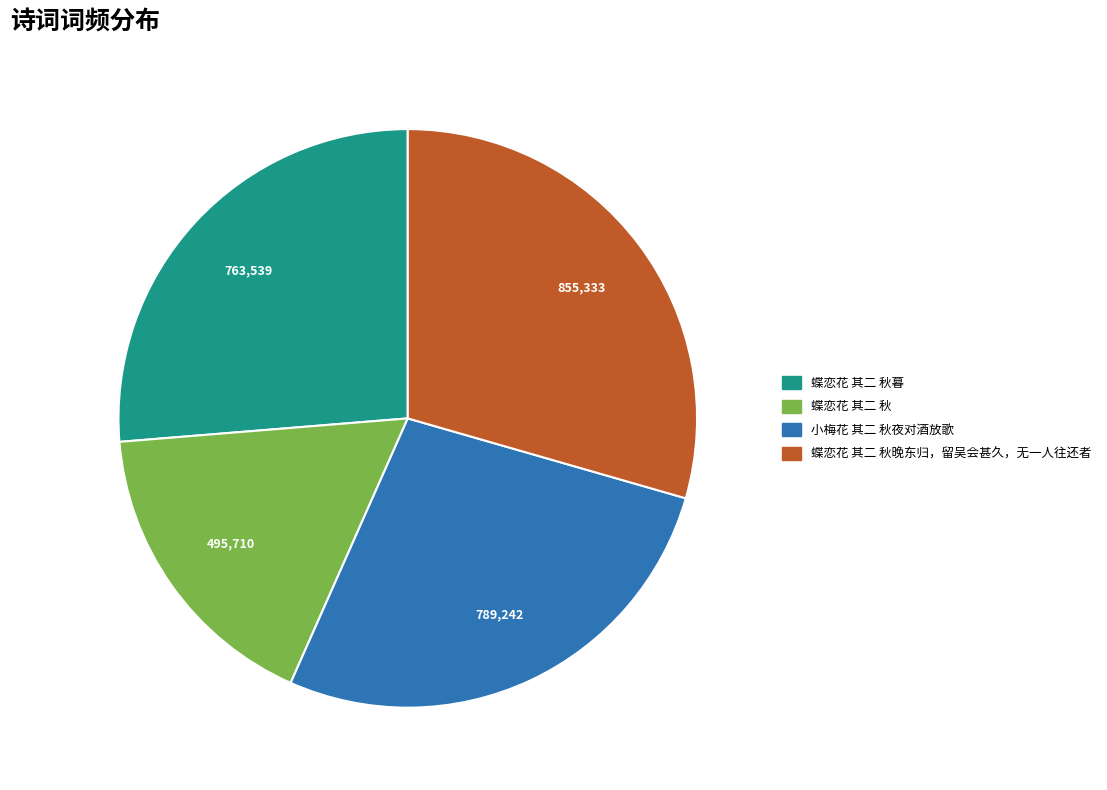

Rank the categories by value from highest to lowest.

蝶恋花 其二 秋晚东归，留吴会甚久，无一人往还者, 小梅花 其二 秋夜对酒放歌, 蝶恋花 其二 秋暮, 蝶恋花 其二 秋